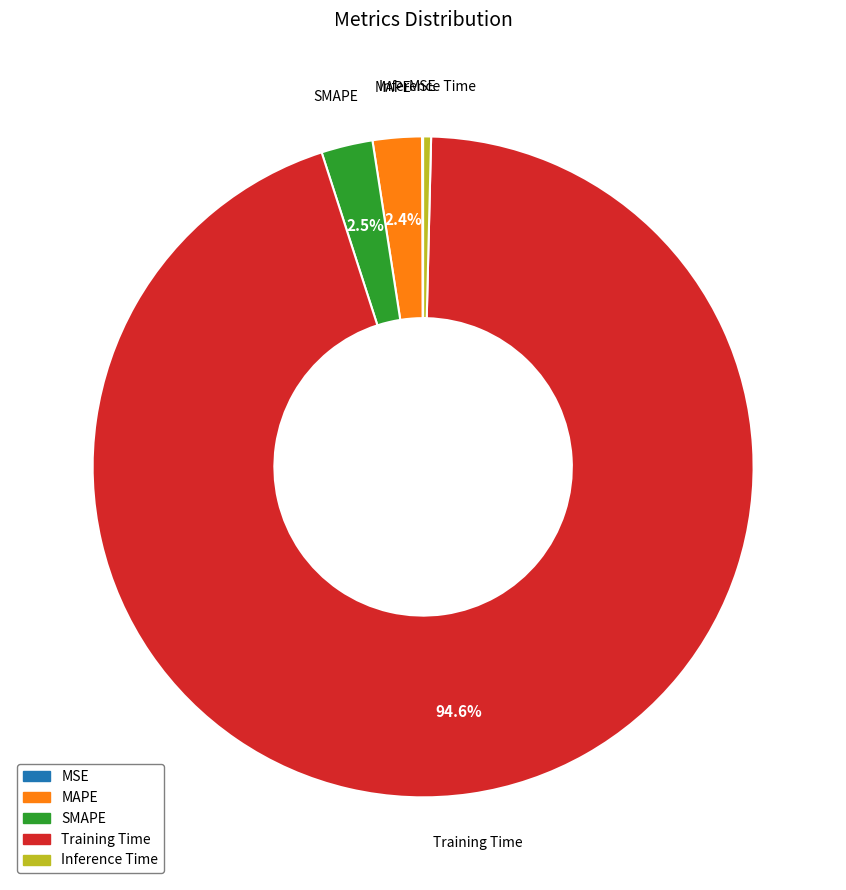

Which slice represents more than half of the pie?

Training Time